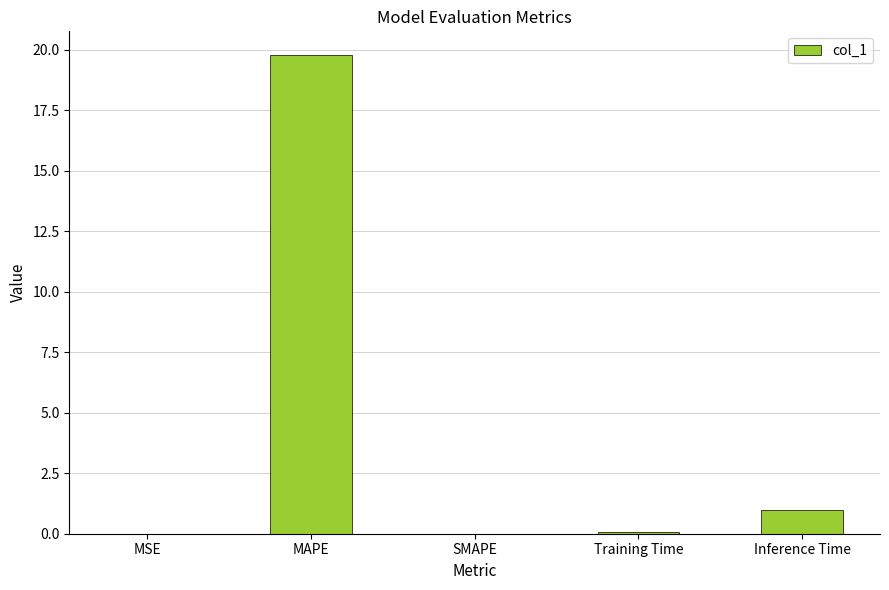

At which category does the chart reach its peak across all series?

MAPE